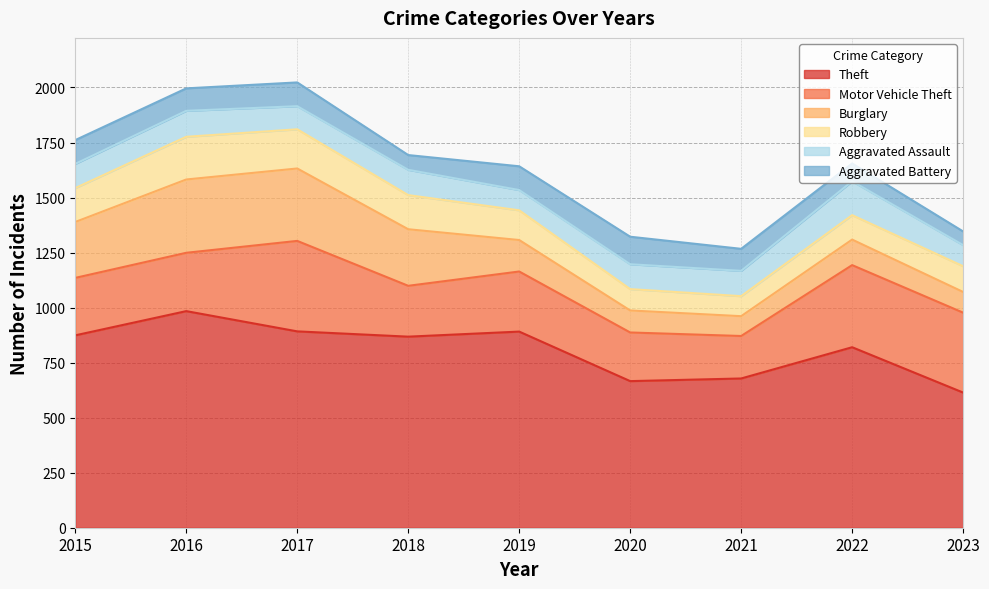

Reading right to left, what are all the values shown in this chart?

Theft: 614	820	678	666	891	868	892	984	874
Motor Vehicle Theft: 363	373	193	221	273	231	411	265	261
Burglary: 94	116	90	100	143	257	329	333	254
Robbery: 117	111	91	97	135	155	178	194	154
Aggravated Assault: 96	154	115	113	92	115	105	118	110
Aggravated Battery: 62	81	100	125	108	67	108	102	108